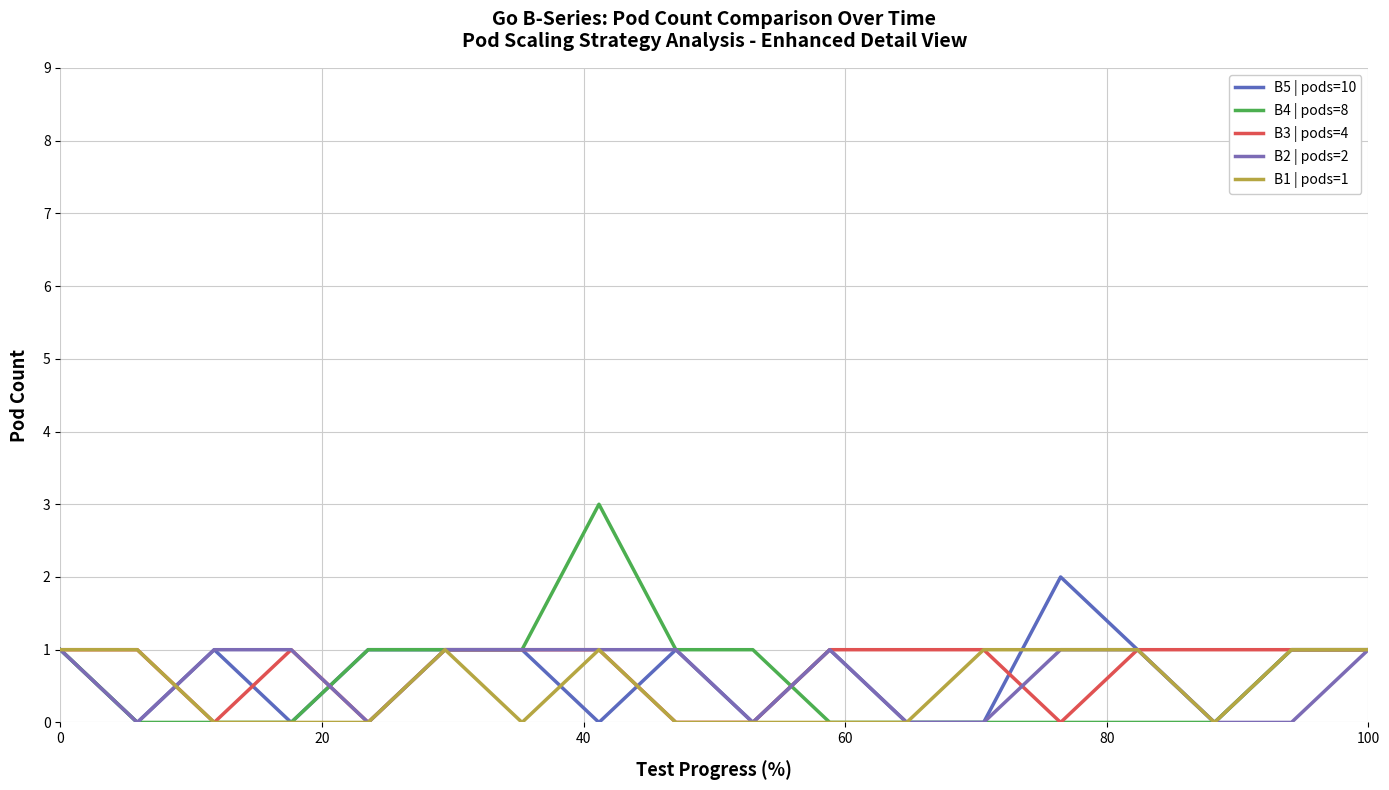

What is the difference between the maximum and minimum values in the B2 | pods=2 series?

1